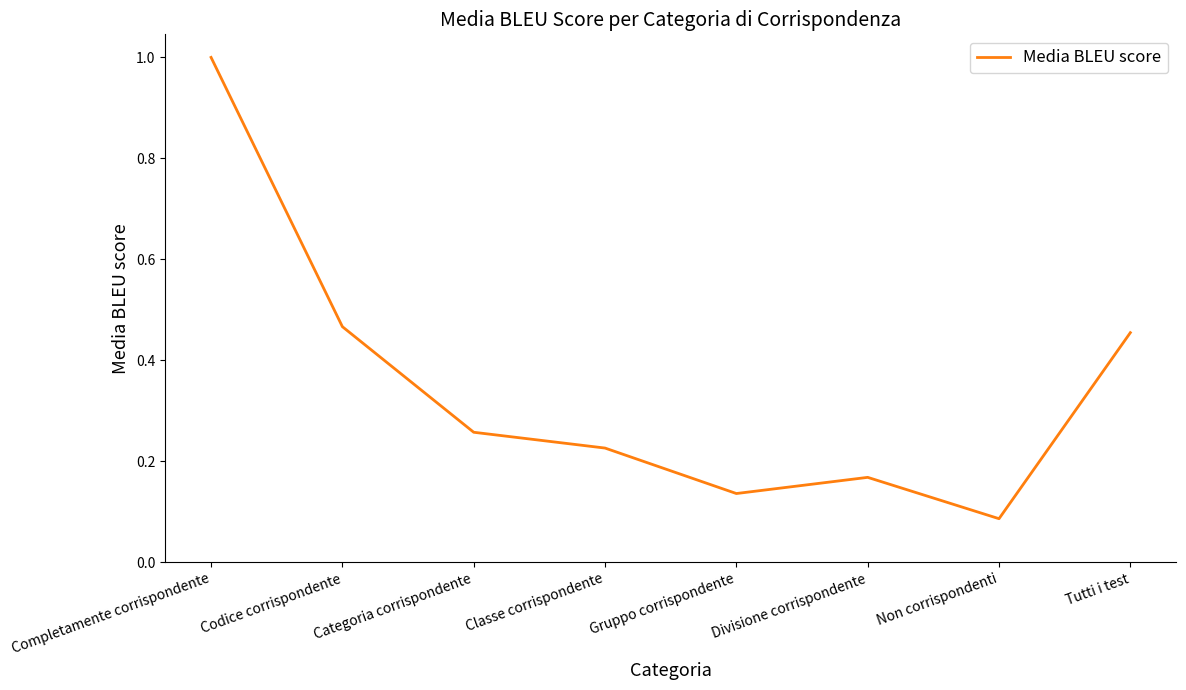

Where is the first local maximum?

Divisione corrispondente